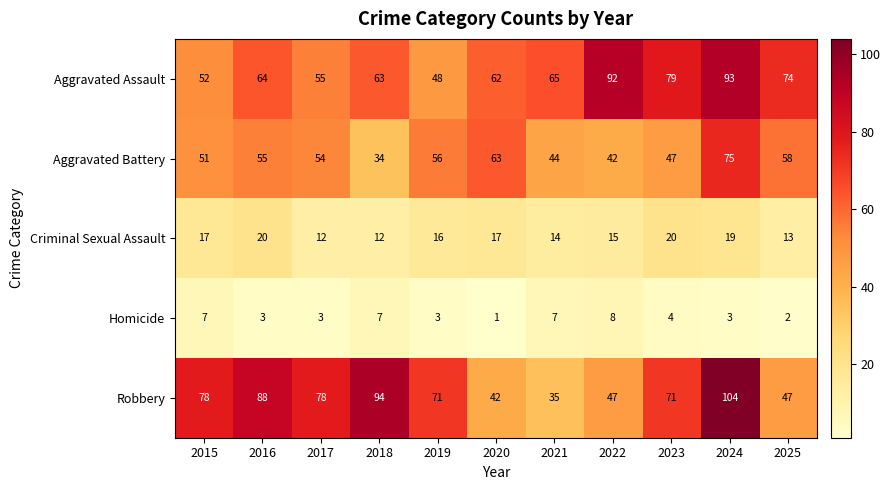

At which label is Aggravated Battery closest to 54?

2017